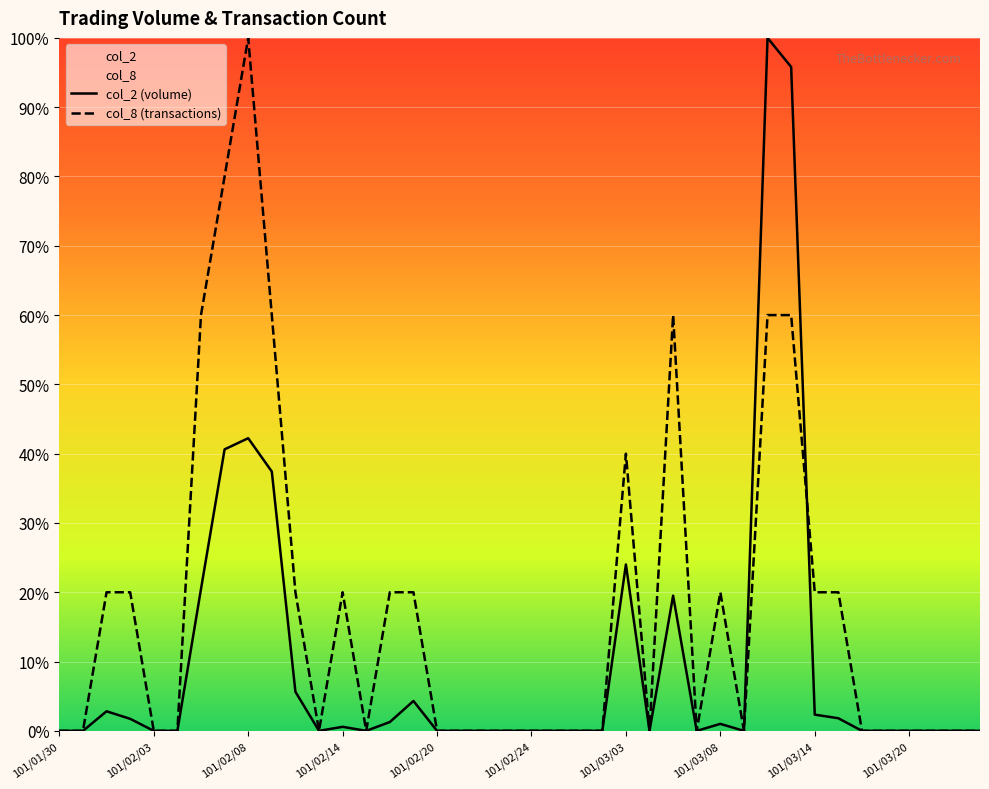

What is the sum of all col_8 (transactions) values?

700.0